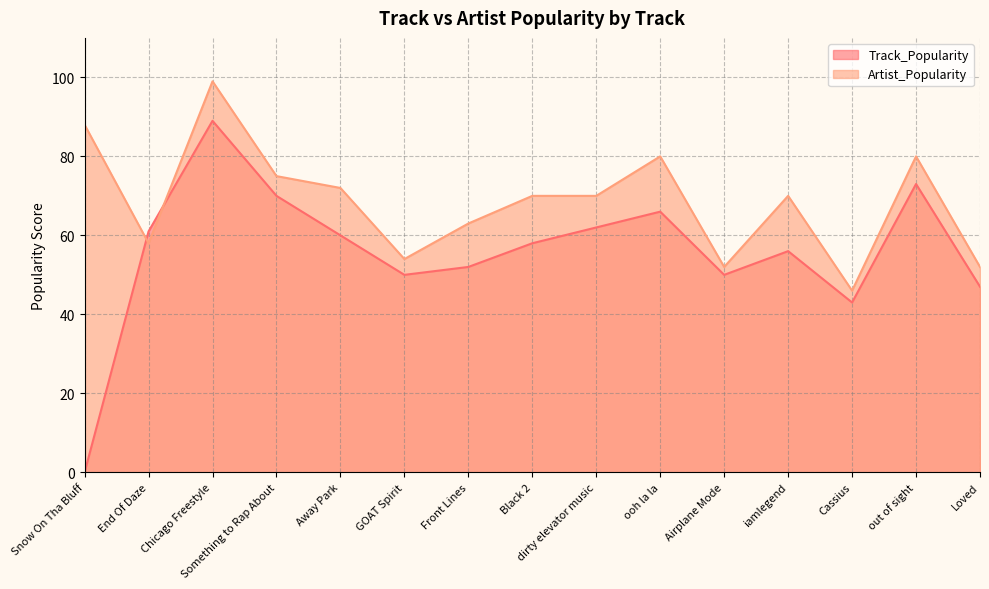

What is the value of the Track_Popularity point at the 5th from the left?

60